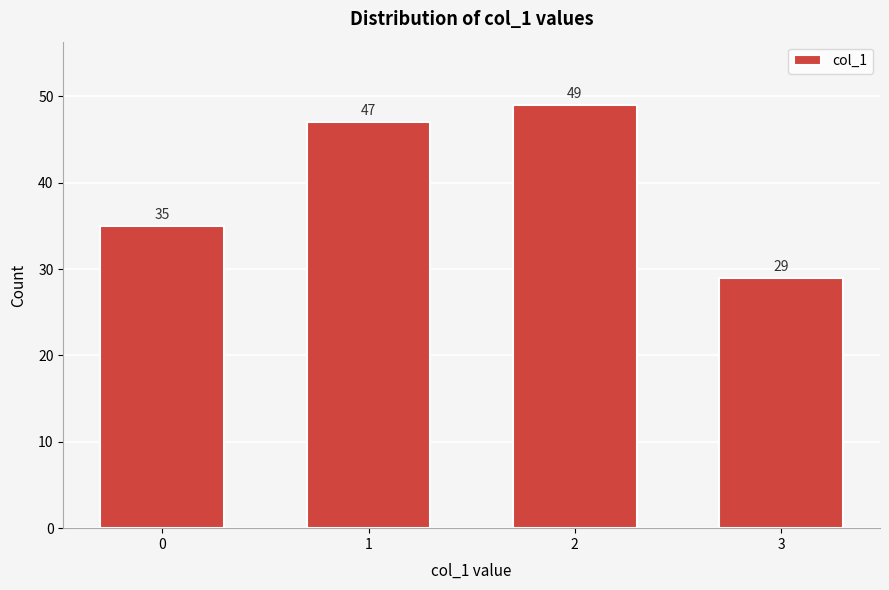

Reading right to left, what are all the values shown in this chart?

29	49	47	35